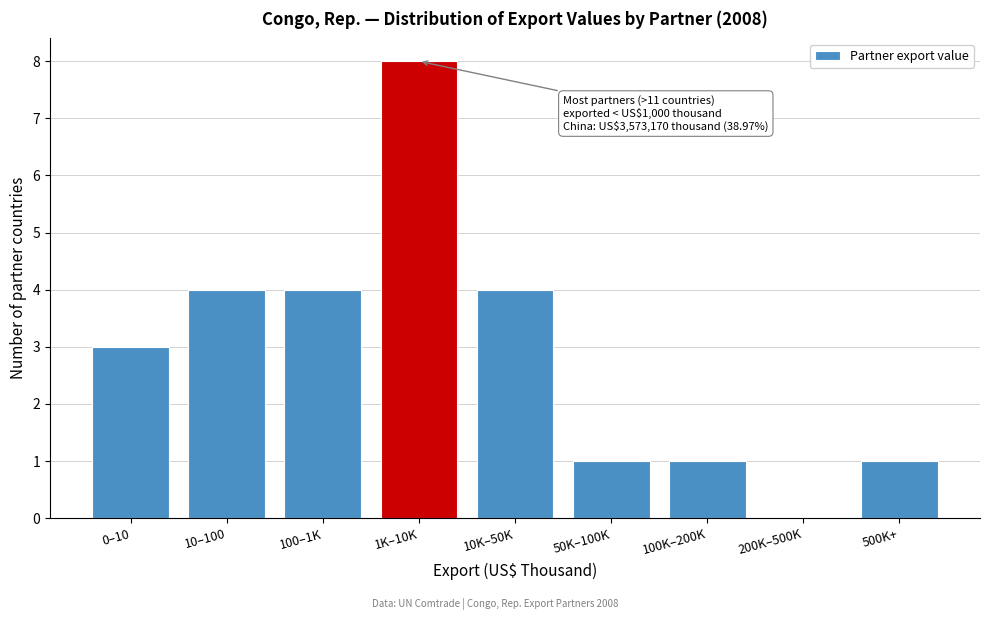

Reading left to right, list all the values displayed in this chart.

0–10=3	10–100=4	100–1K=4	1K–10K=8	10K–50K=4	50K–100K=1	100K–200K=1	200K–500K=0	500K+=1